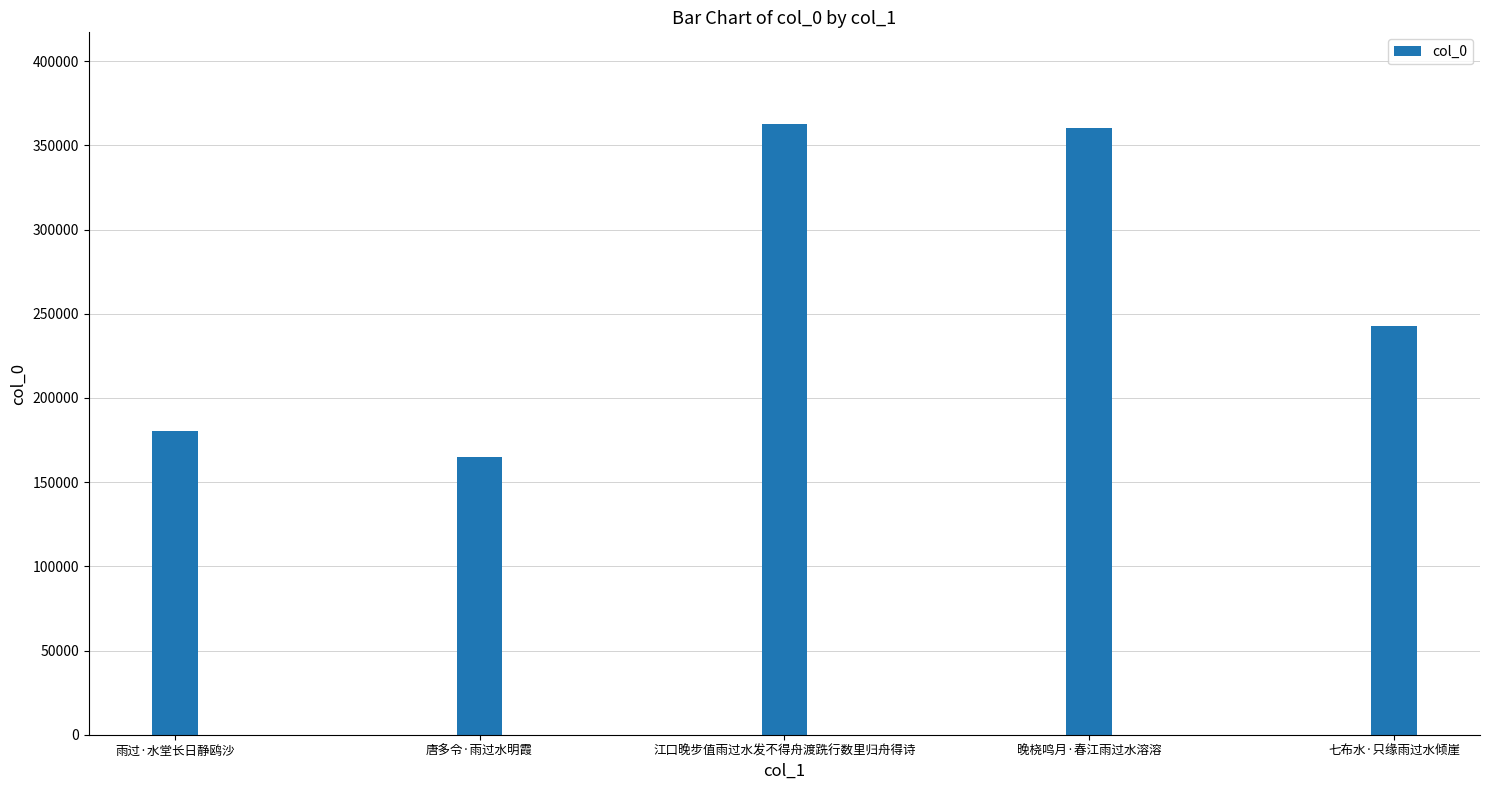

How many distinct data groups are displayed?

1